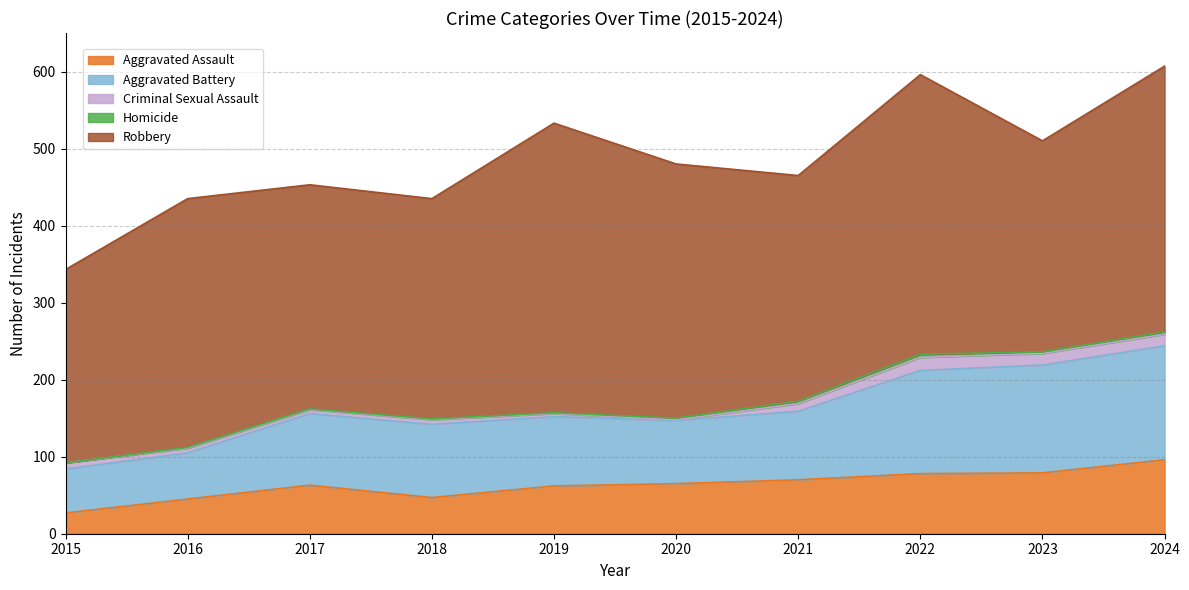

What is the sum of all Robbery values?

3132